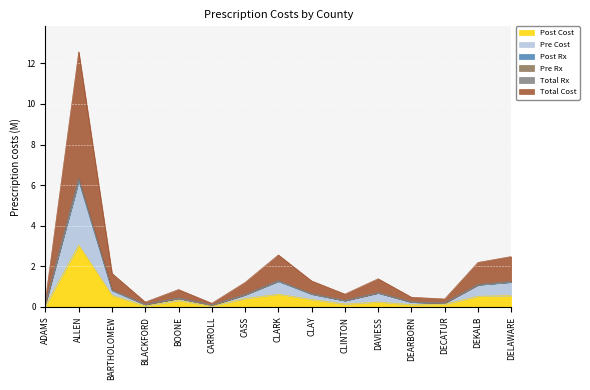

Is it true that Post Cost equals 0.3 at BOONE?

True